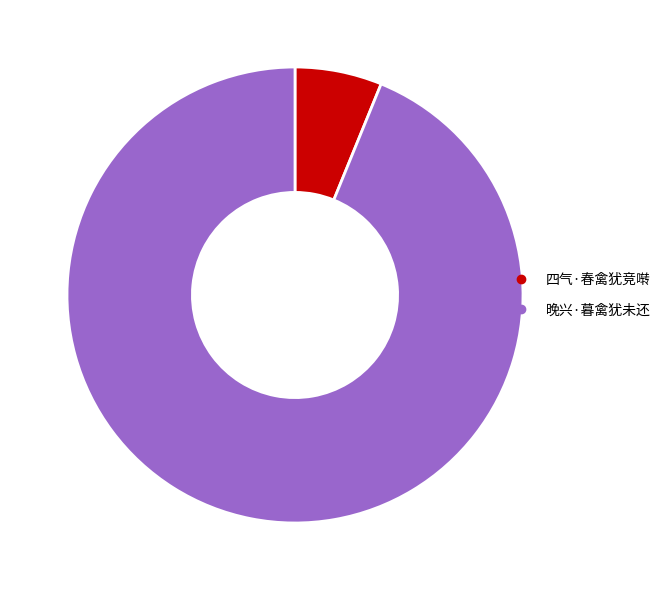

Which category has the smallest portion of the pie?

四气·春禽犹竞啭